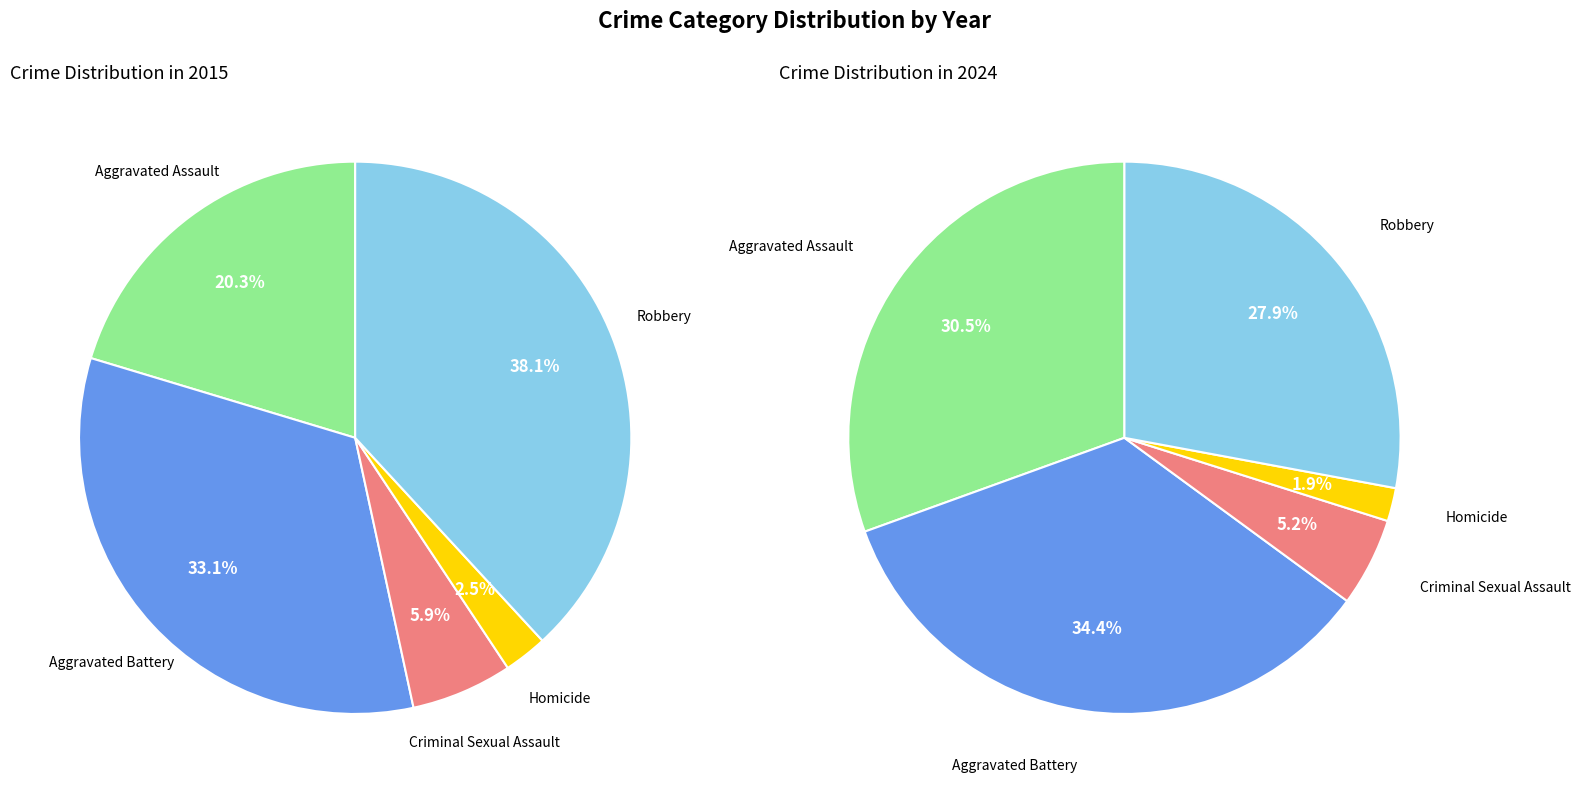

Does Aggravated Assault represent more than half of the total?

No